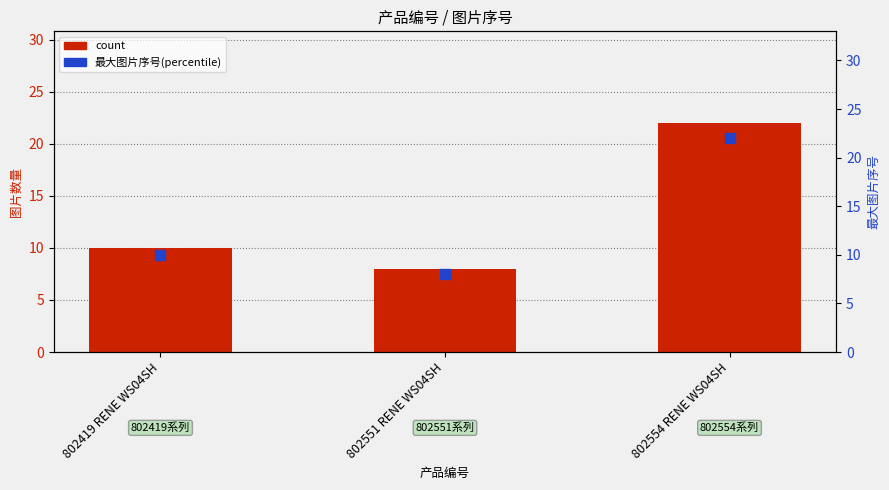

At how many categories does at least one series exceed 11?

1